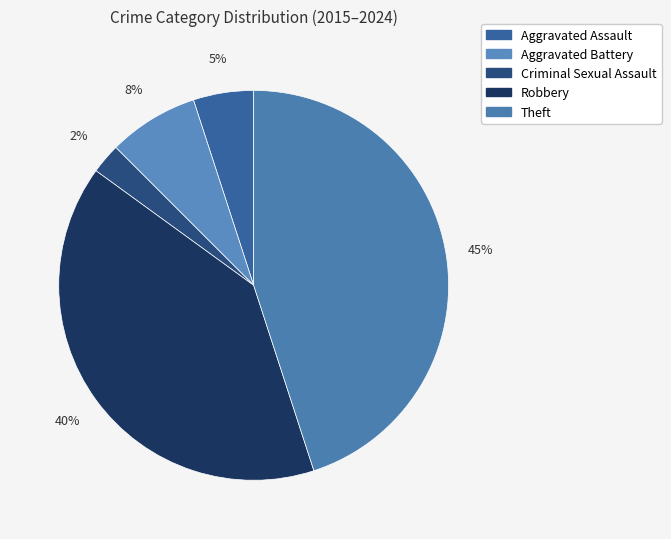

Rank the categories by value from lowest to highest.

Criminal Sexual Assault, Aggravated Assault, Aggravated Battery, Robbery, Theft